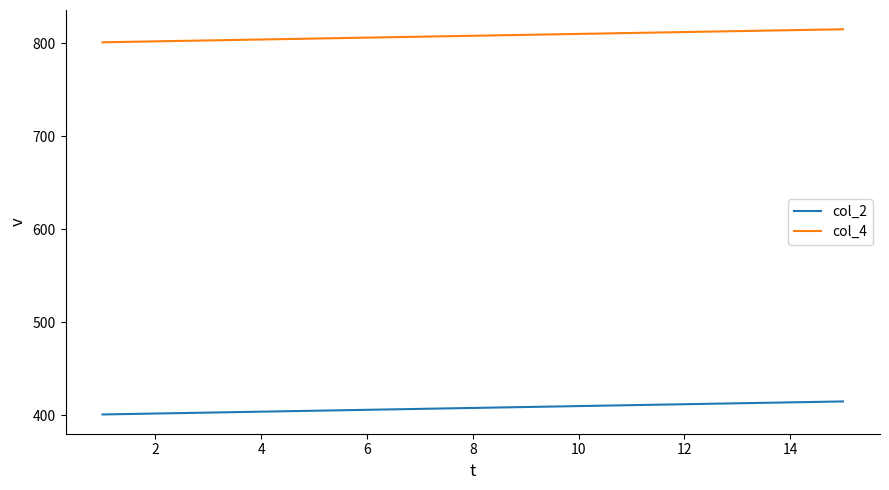

What is the average value of the col_4 series?

808